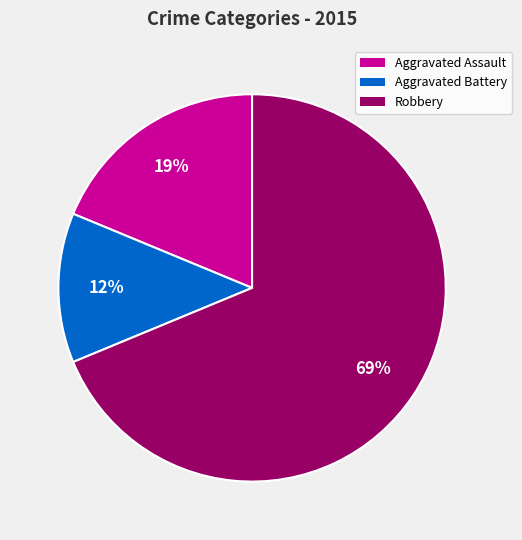

What is the largest slice in the pie chart?

Robbery